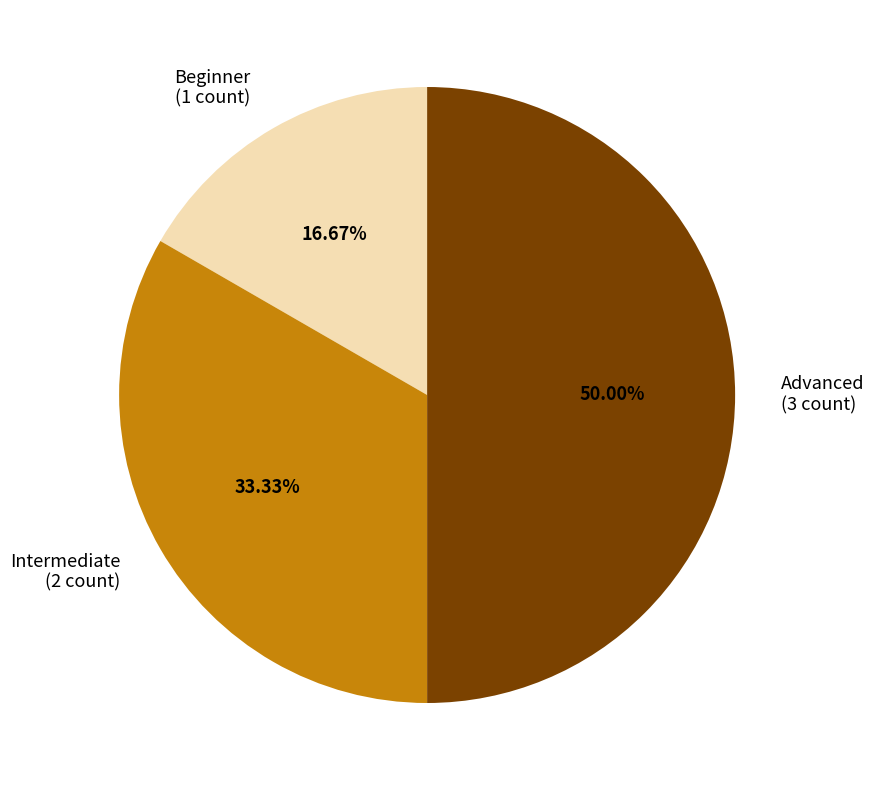

Do Advanced (3 count) and Intermediate (2 count) together represent more than half of the pie?

Yes